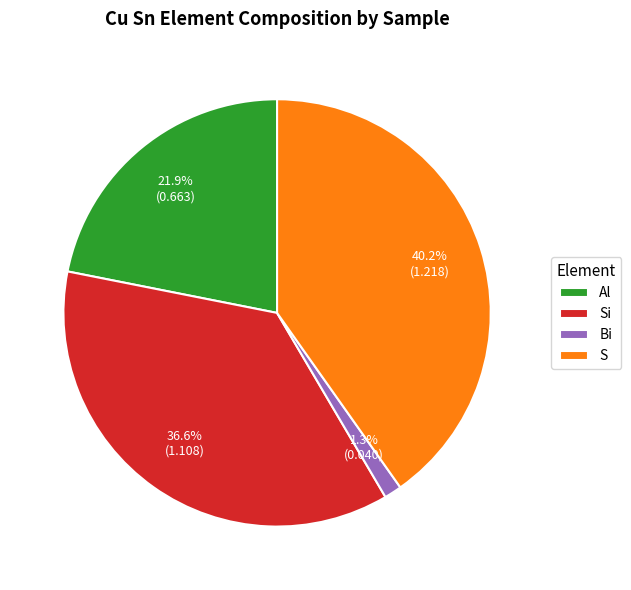

Which slice is the smallest?

Bi